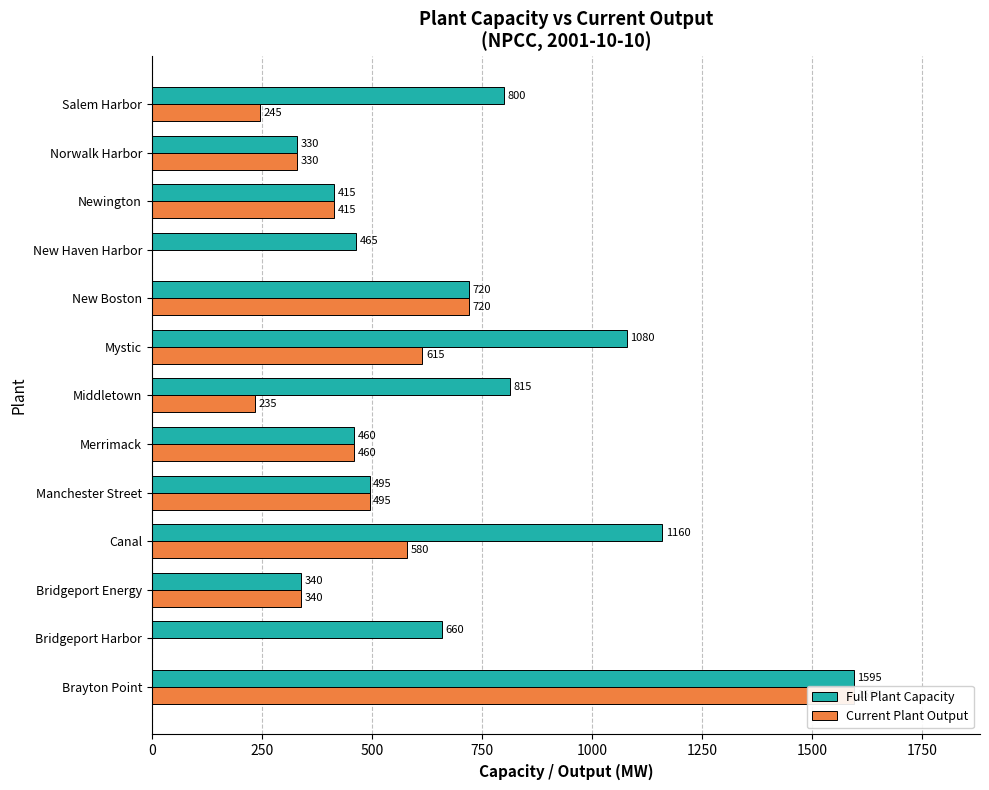

What is the highest value of the Current Plant Output series?

1595